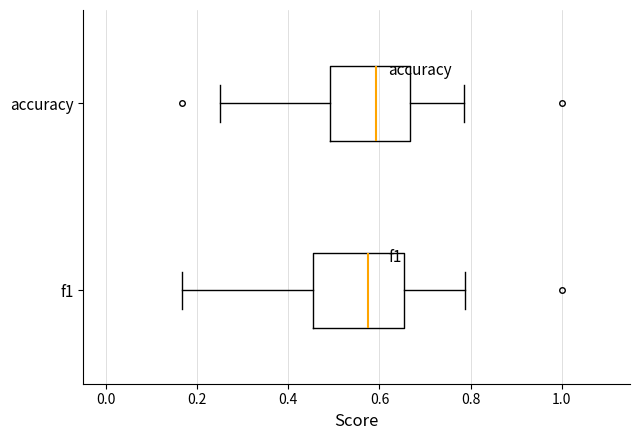

Where does the right whisker of the box for accuracy end on the x-axis? The values are not printed on the chart, so give them approximately, as read against the axis.

0.78